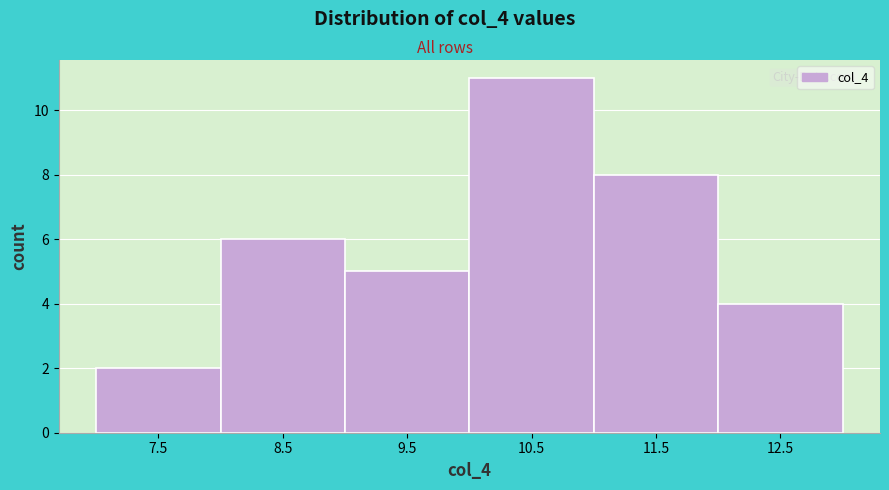

Reading left to right, list every bar in this chart as the range it spans on the x-axis followed by its height. The values are not printed on the chart, so give them approximately, as read against the axis.

7 to 8: 2
8 to 9: 6
9 to 10: 5
10 to 11: 11
11 to 12: 8
12 to 13: 4